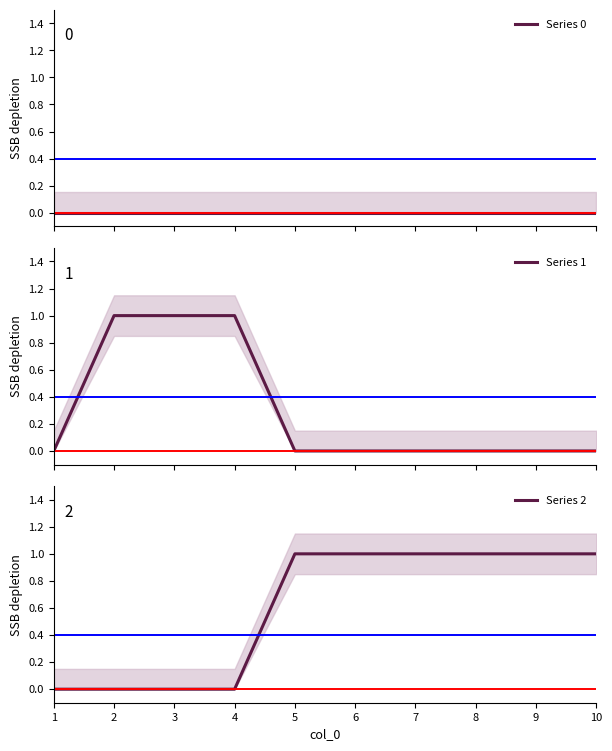

Where is Series 1 nearest to the value 0?

1